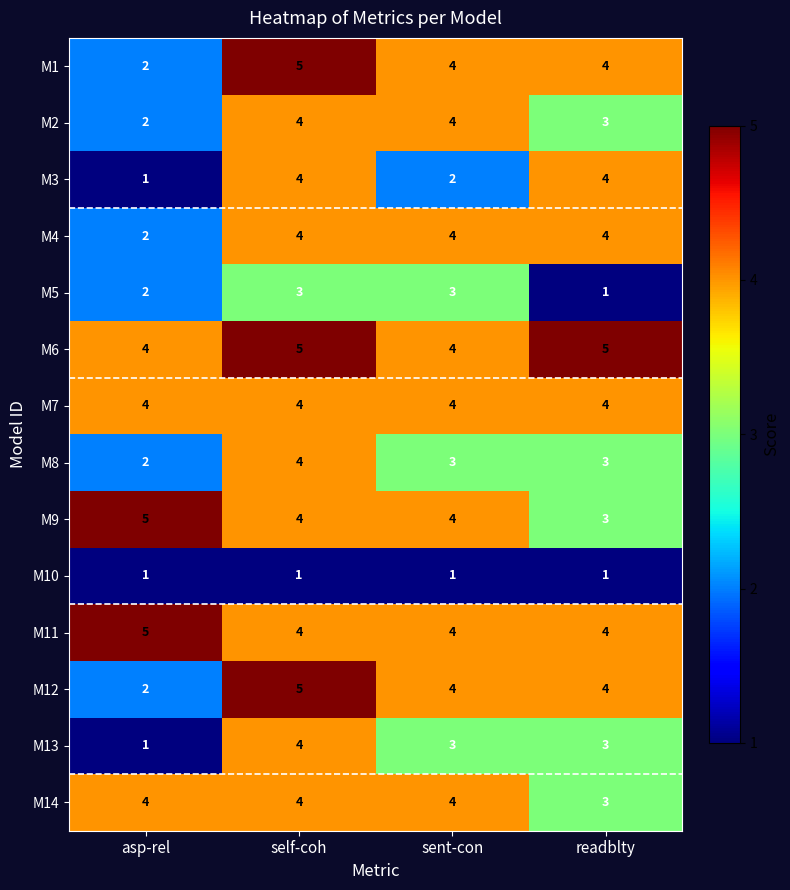

What is the difference between the highest and lowest values at asp-rel?

4